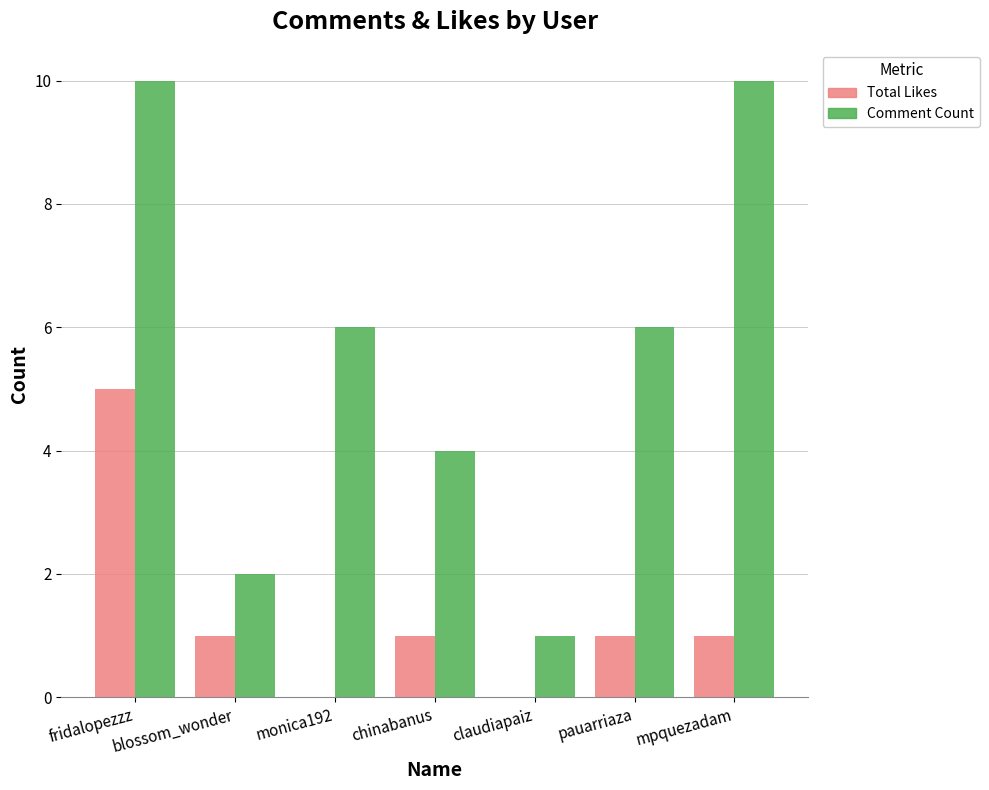

Is the value of Comment Count at blossom_wonder greater than the value of Total Likes at claudiapaiz?

Yes